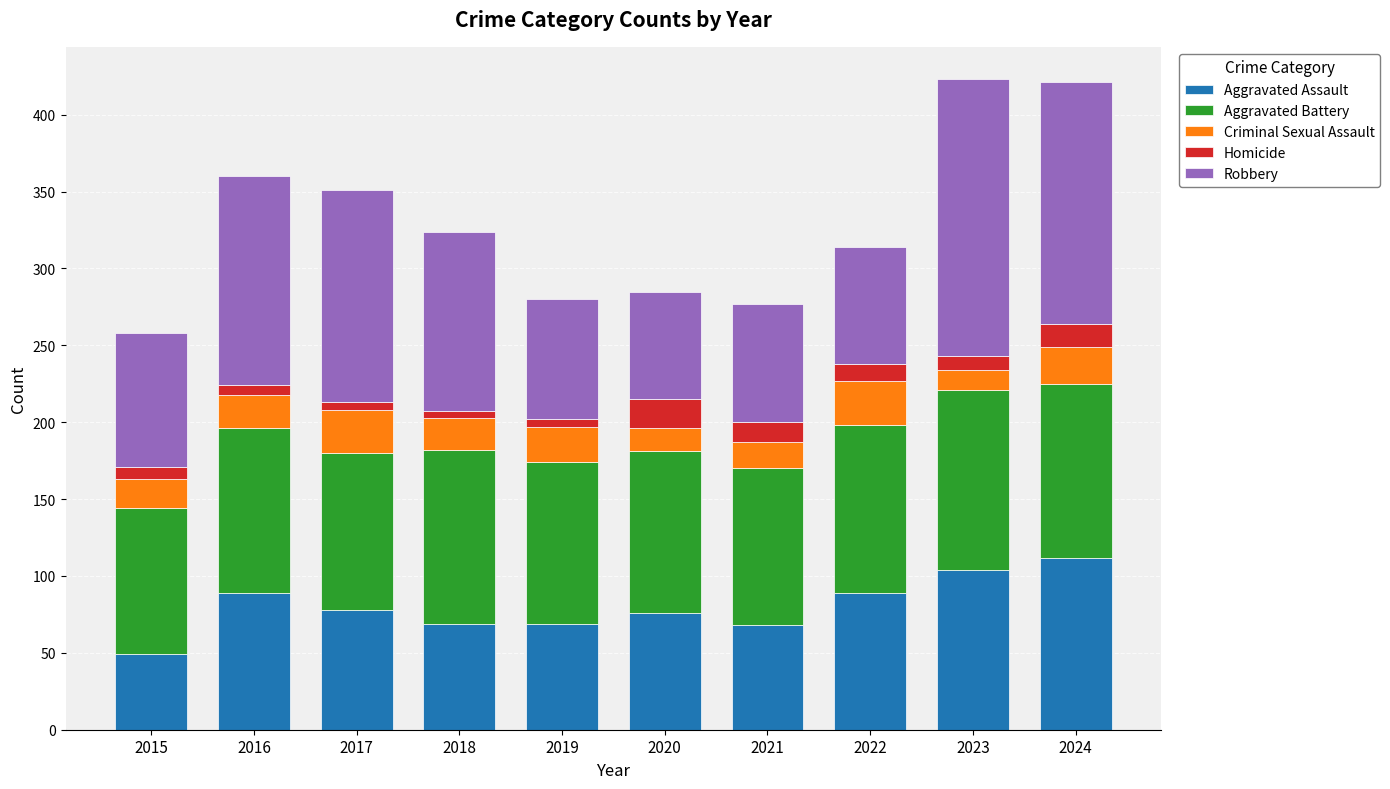

What is the highest value of the Aggravated Assault series?

112